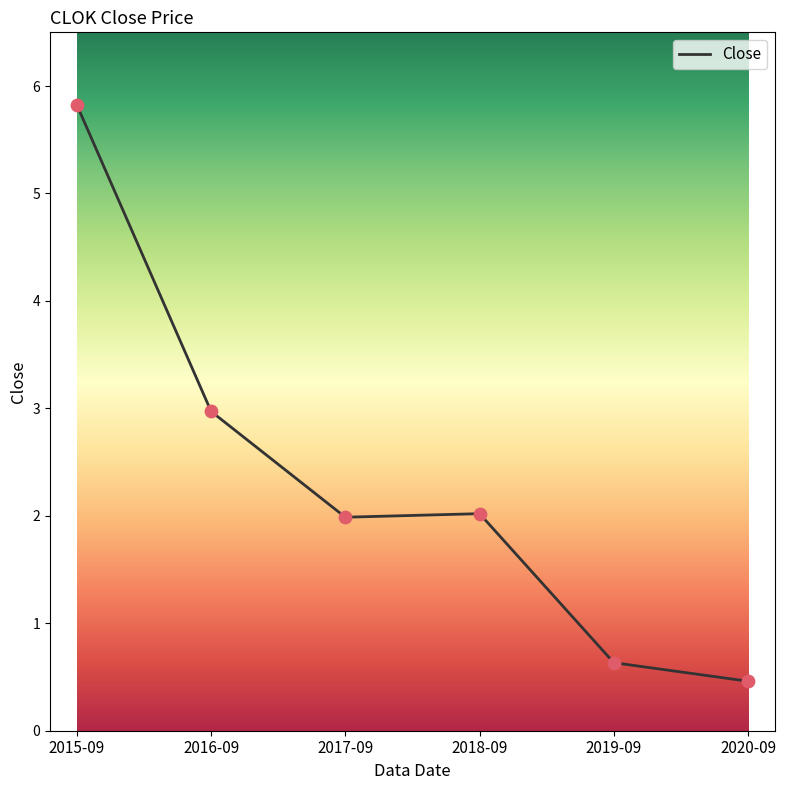

Which has a higher value, 2018-09 or 2019-09?

2018-09